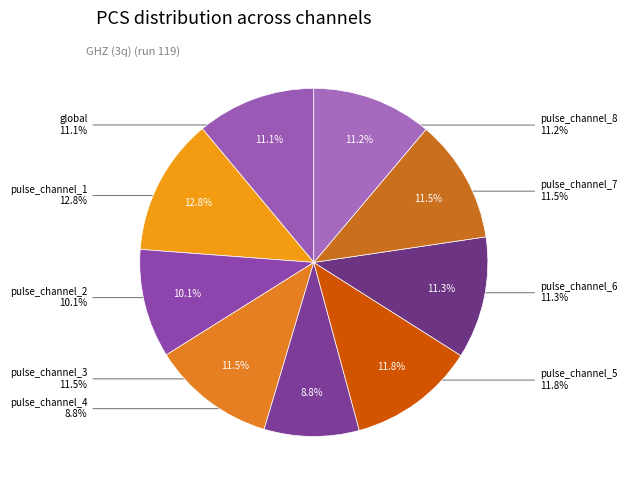

What is the ratio of the value at pulse_channel_3 to the value at global?

1.0